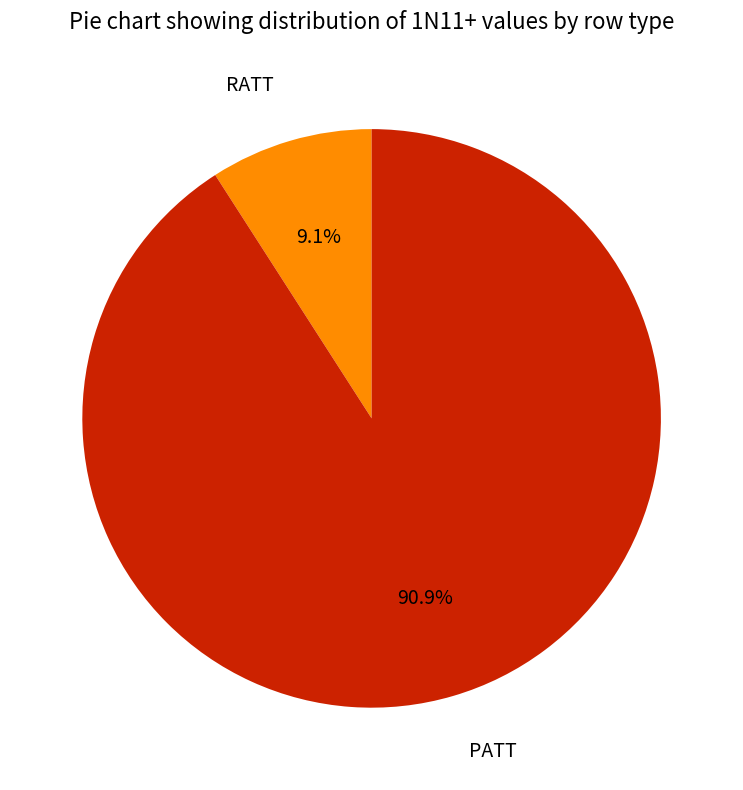

Which has a higher value, RATT or PATT?

PATT